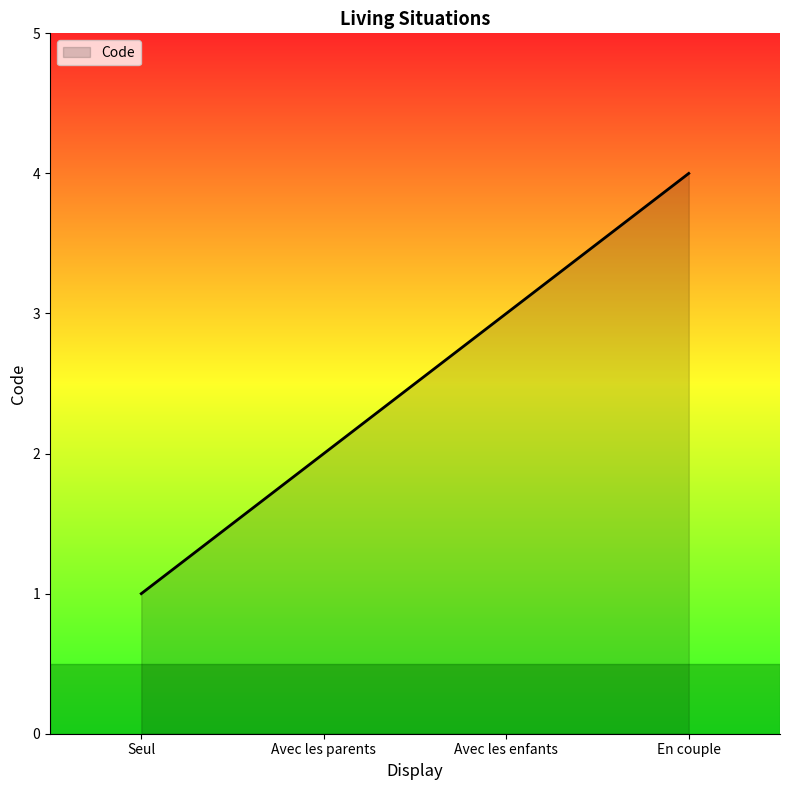

What is the difference between the maximum and minimum values?

3.0